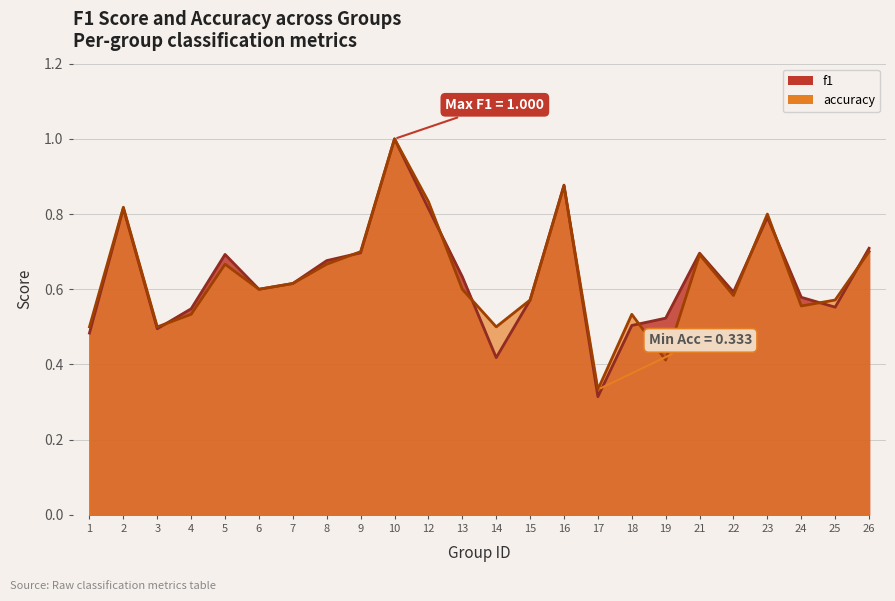

Reading left to right, what are all the values shown in this chart?

f1: 0.5	0.8	0.5	0.5	0.7	0.6	0.6	0.7	0.7	1.0	0.8	0.6	0.4	0.6	0.9	0.3	0.5	0.5	0.7	0.6	0.8	0.6	0.6	0.7
accuracy: 0.5	0.8	0.5	0.5	0.7	0.6	0.6	0.7	0.7	1.0	0.8	0.6	0.5	0.6	0.9	0.3	0.5	0.4	0.7	0.6	0.8	0.6	0.6	0.7